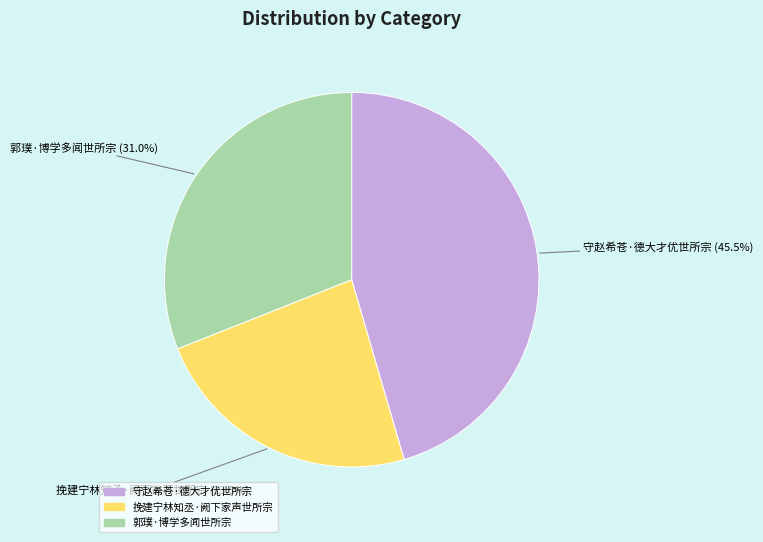

What is the smallest slice in the pie chart?

挽建宁林知丞·阙下家声世所宗